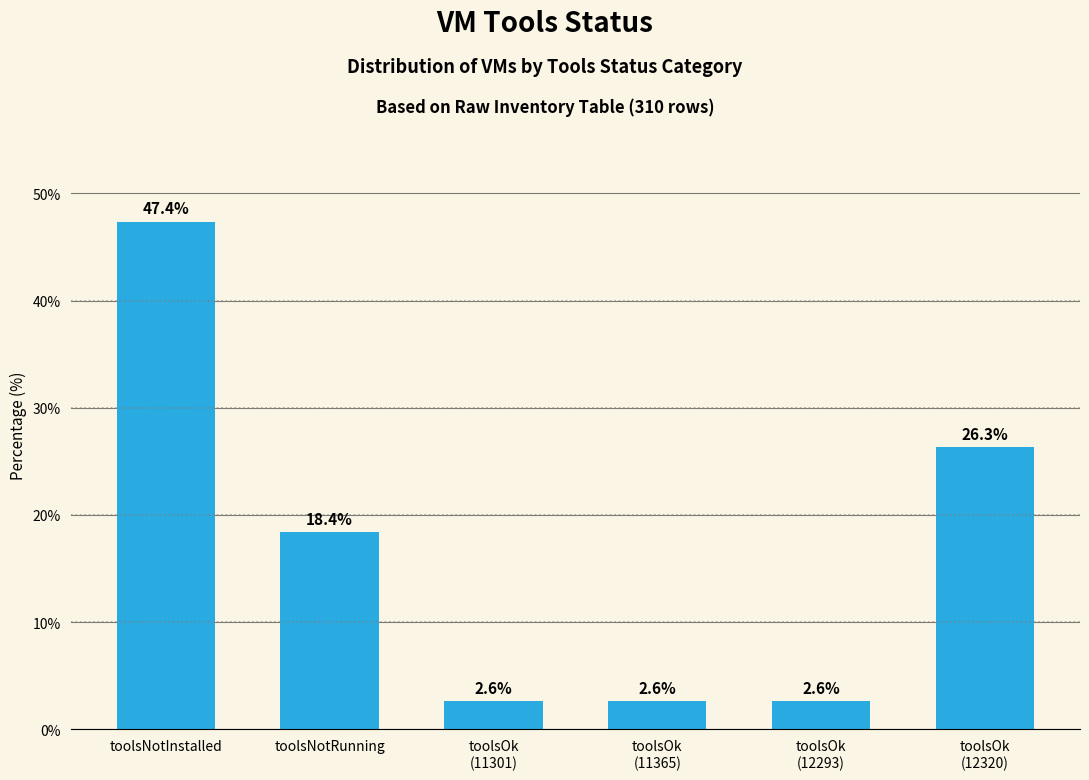

At which label is the value closest to 24?

toolsOk
(12320)